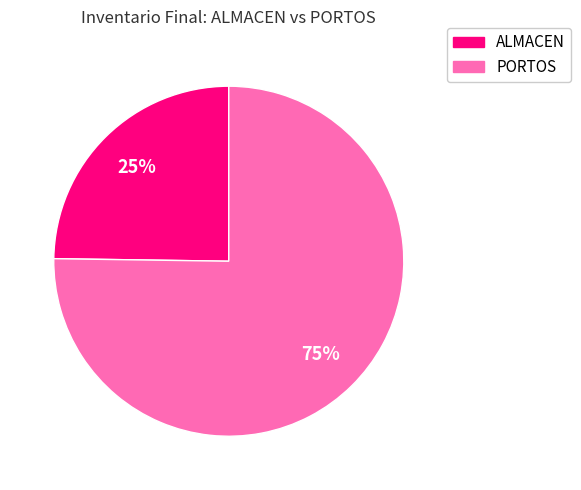

Is the sum of ALMACEN and PORTOS greater than half?

Yes